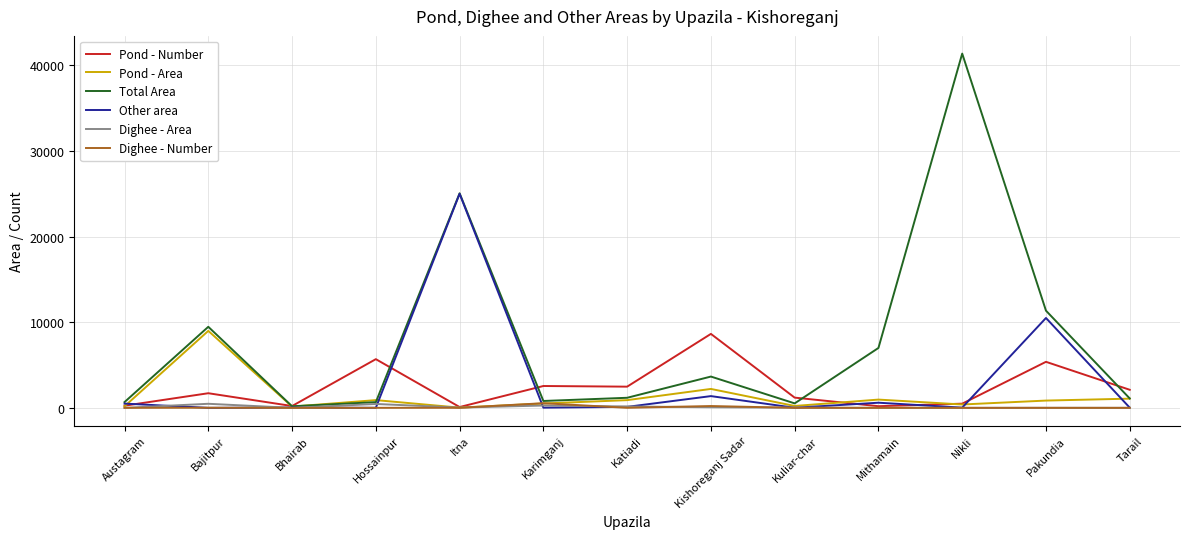

What is the approximate value of Pond - Area at Bhairab?

146.4